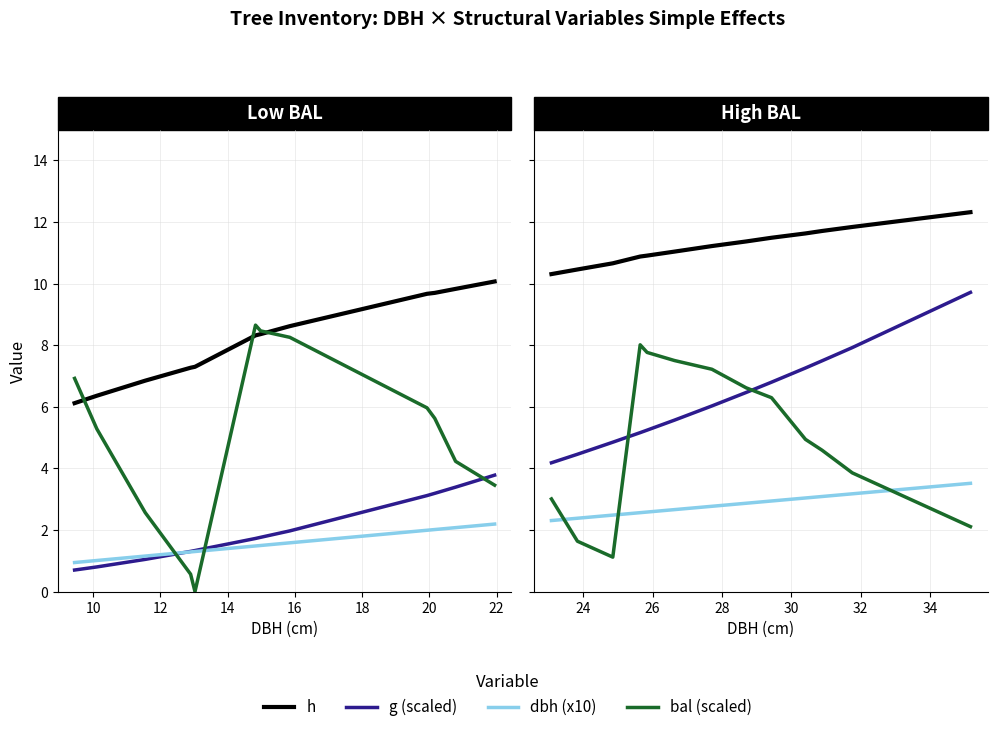

Which series has the largest total across all categories?

h